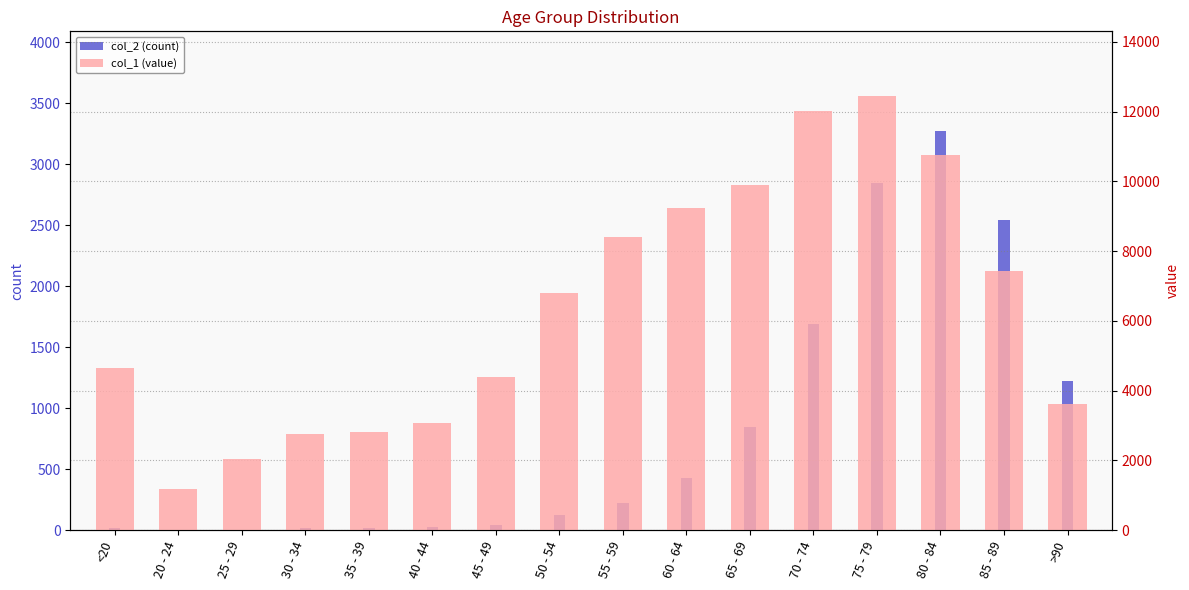

How many groups of bars are there?

16